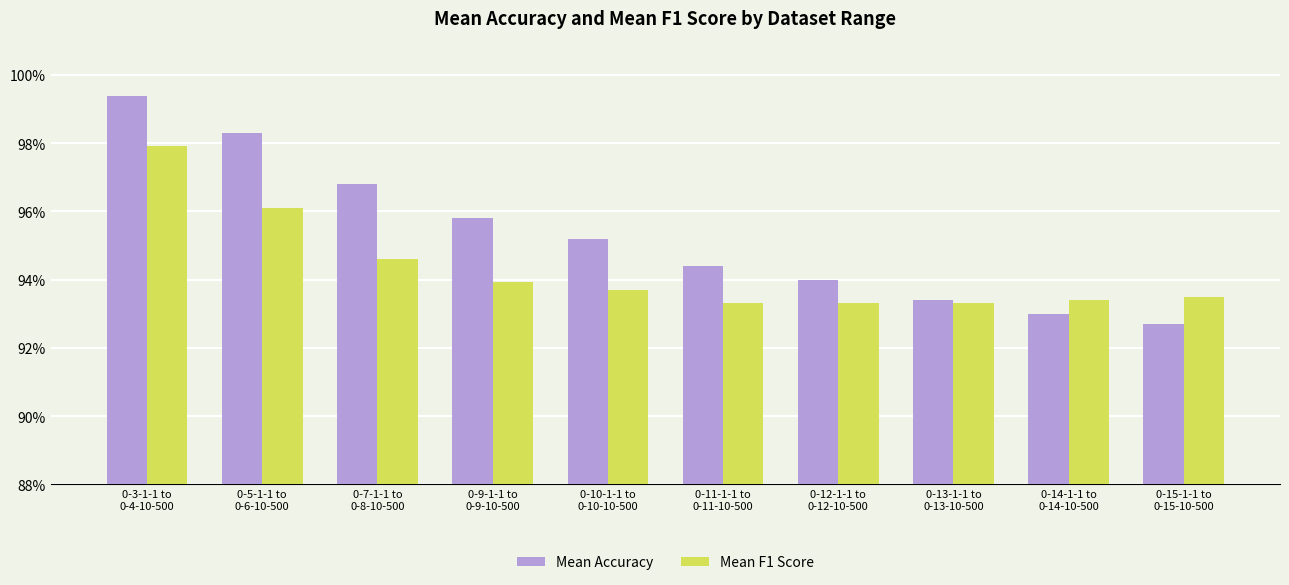

Rank the categories by Mean Accuracy value from lowest to highest.

0-15-1-1 to
0-15-10-500, 0-14-1-1 to
0-14-10-500, 0-13-1-1 to
0-13-10-500, 0-12-1-1 to
0-12-10-500, 0-11-1-1 to
0-11-10-500, 0-10-1-1 to
0-10-10-500, 0-9-1-1 to
0-9-10-500, 0-7-1-1 to
0-8-10-500, 0-5-1-1 to
0-6-10-500, 0-3-1-1 to
0-4-10-500